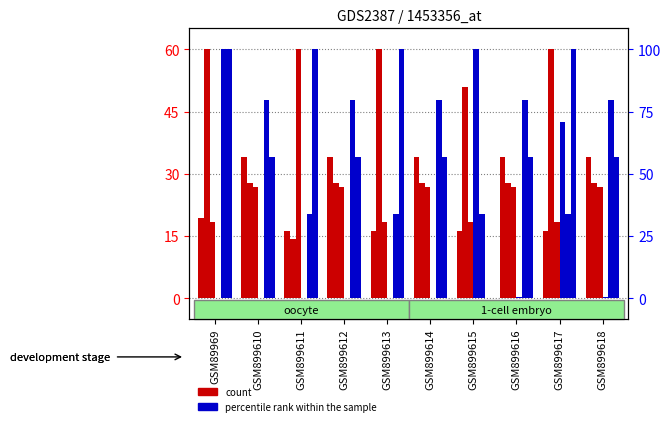

Are the bars horizontal?

No